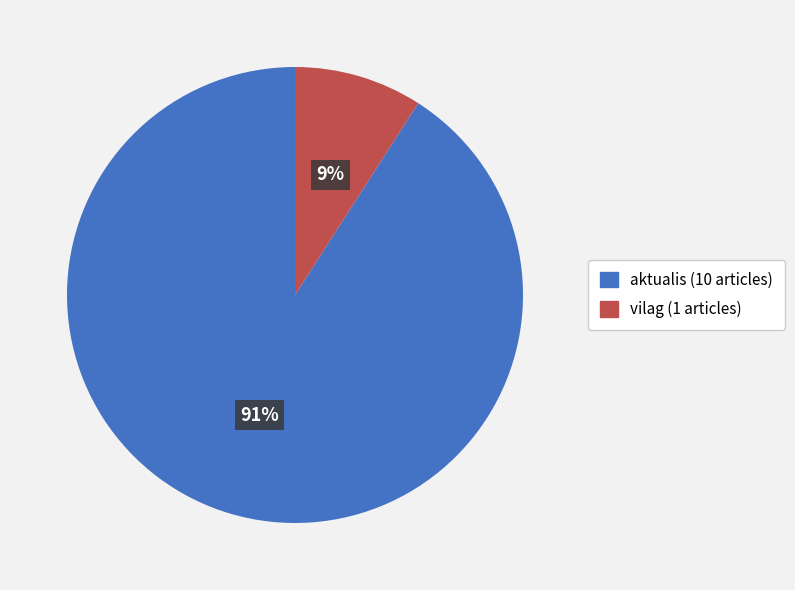

The aktualis slice represents 91% of the pie. True or false?

True